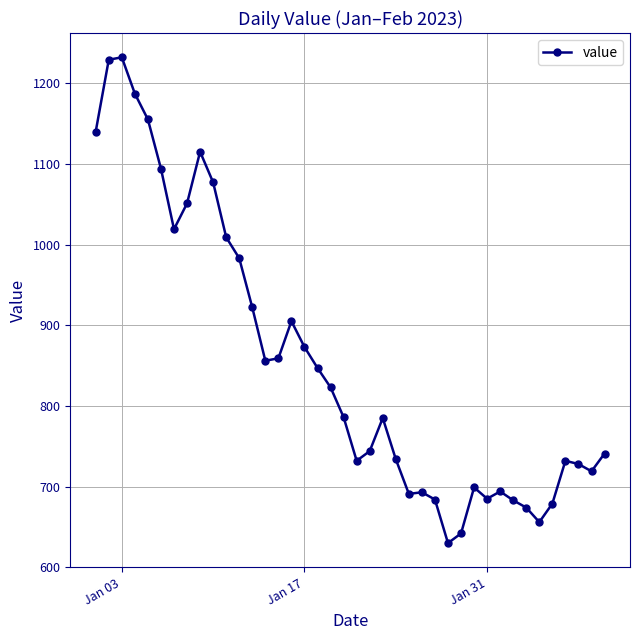

True or false: there are more than 2 points higher than both neighbors.

True